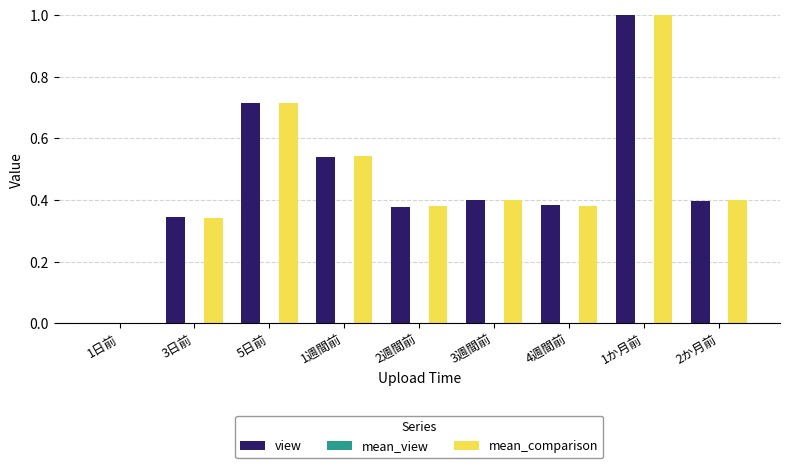

Is it true that view equals 0.1 at 3週間前?

False